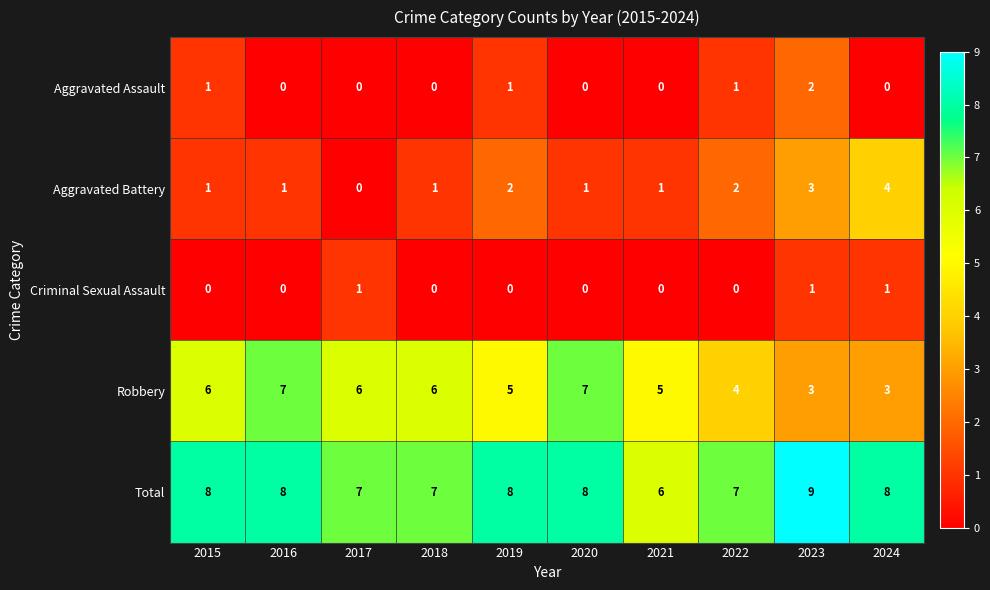

True or false: Total has a value of 3 at 2024.

False